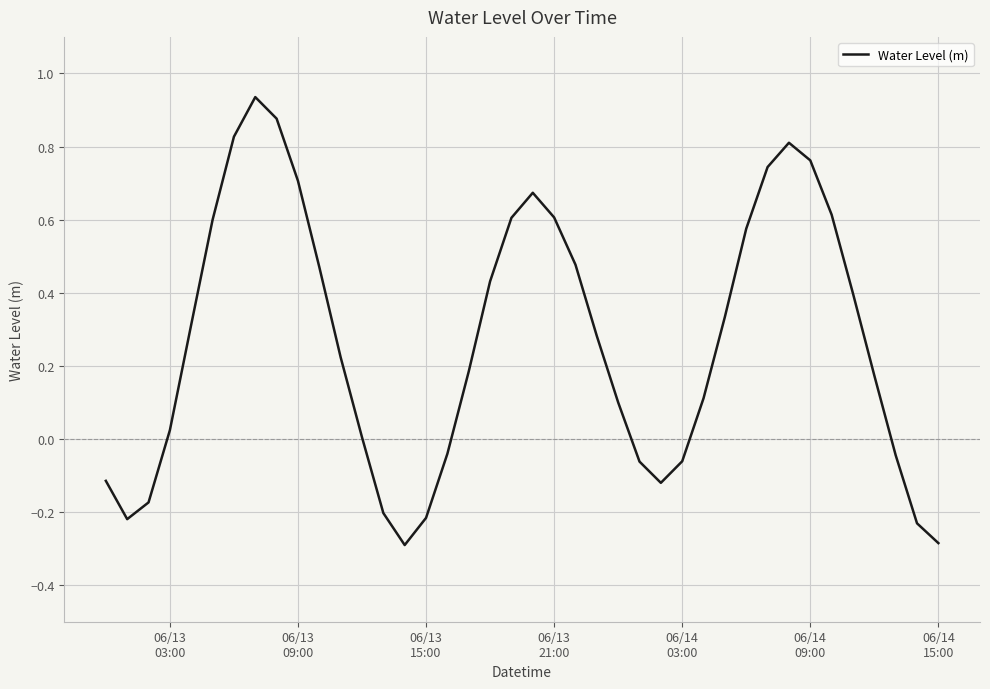

What is the minimum value shown in the chart?

-0.3